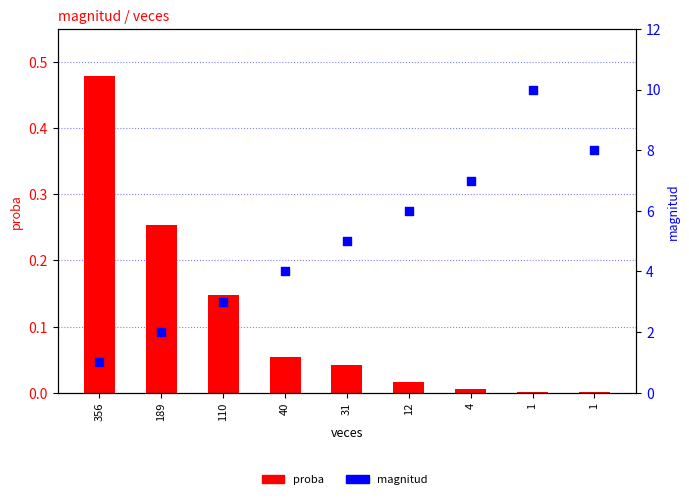

Is the value of magnitud at 40 greater than the value of proba at 4?

Yes